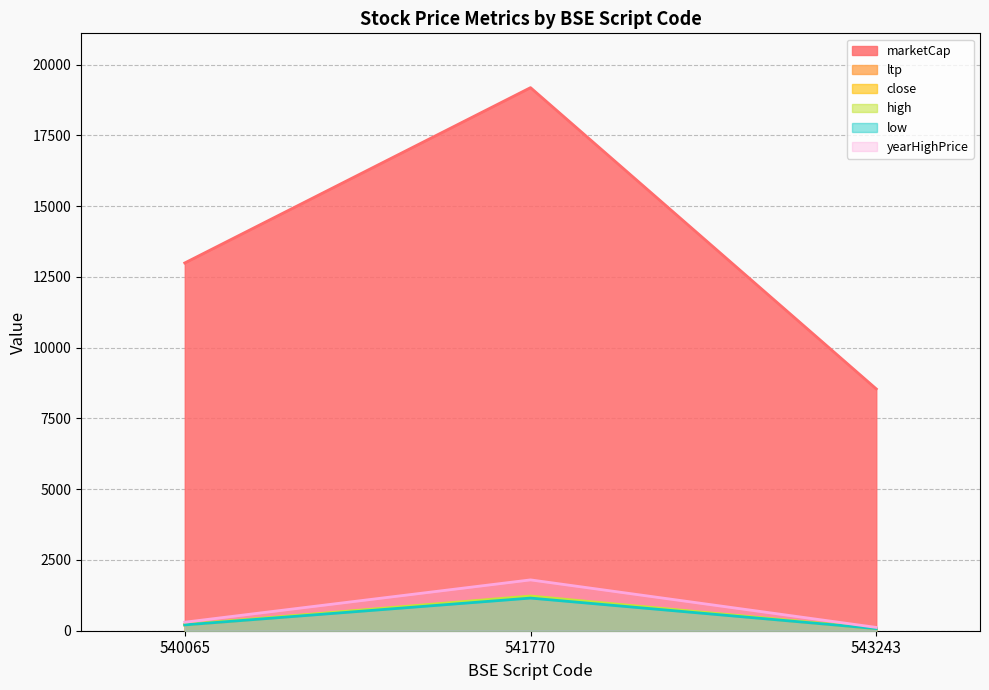

What is the total value across all series at 543243?

8967.1